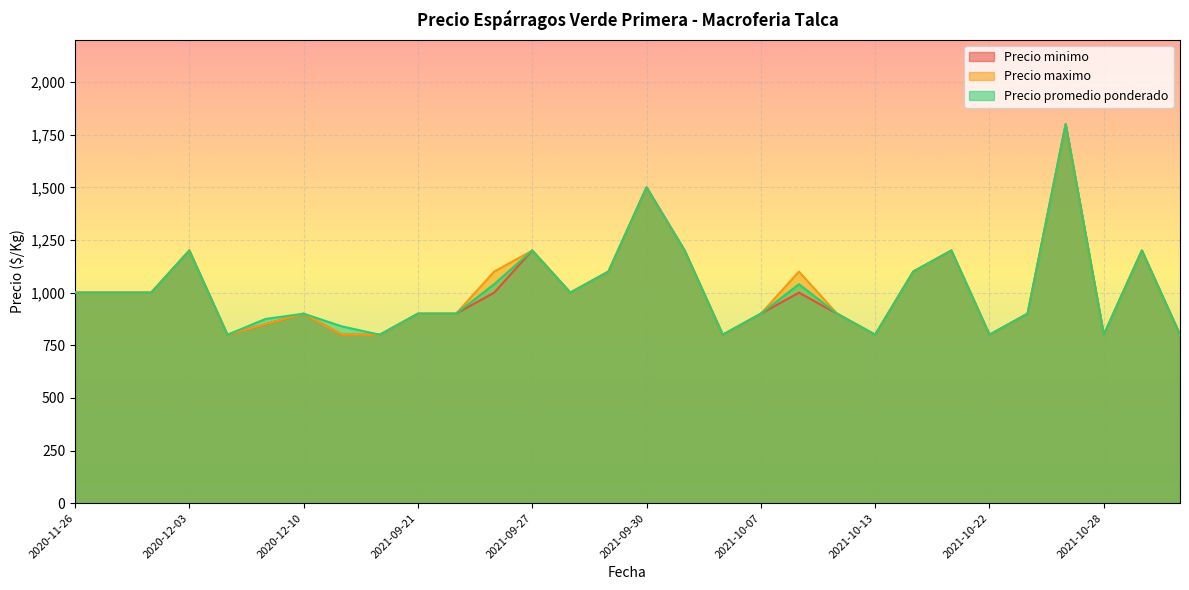

True or false: Precio promedio ponderado and Precio minimo intersect in this chart.

False